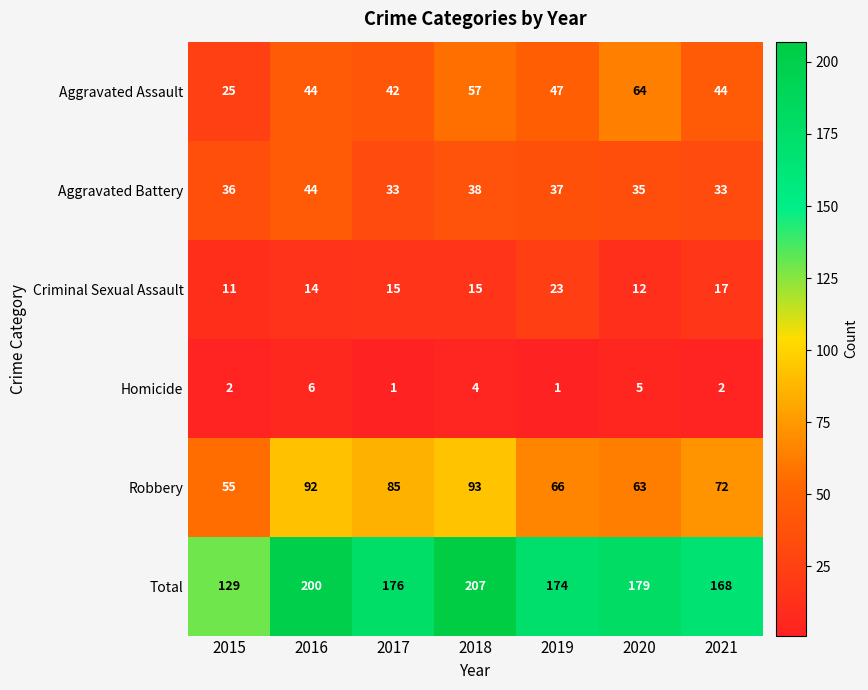

Which series changed the most between 2017 and 2019?

Robbery